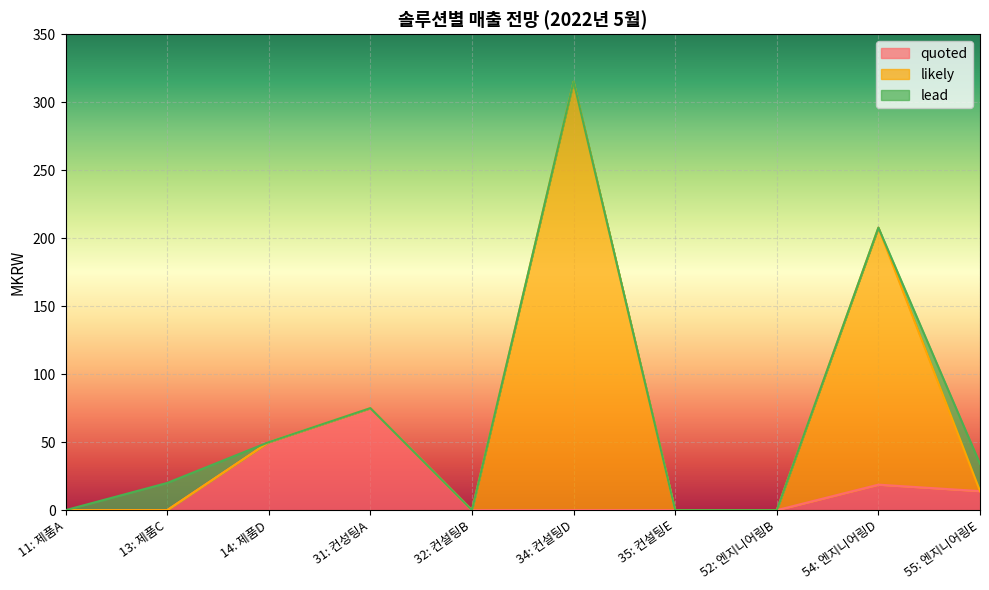

What is the label of the 9th point from the right?

13: 제품C